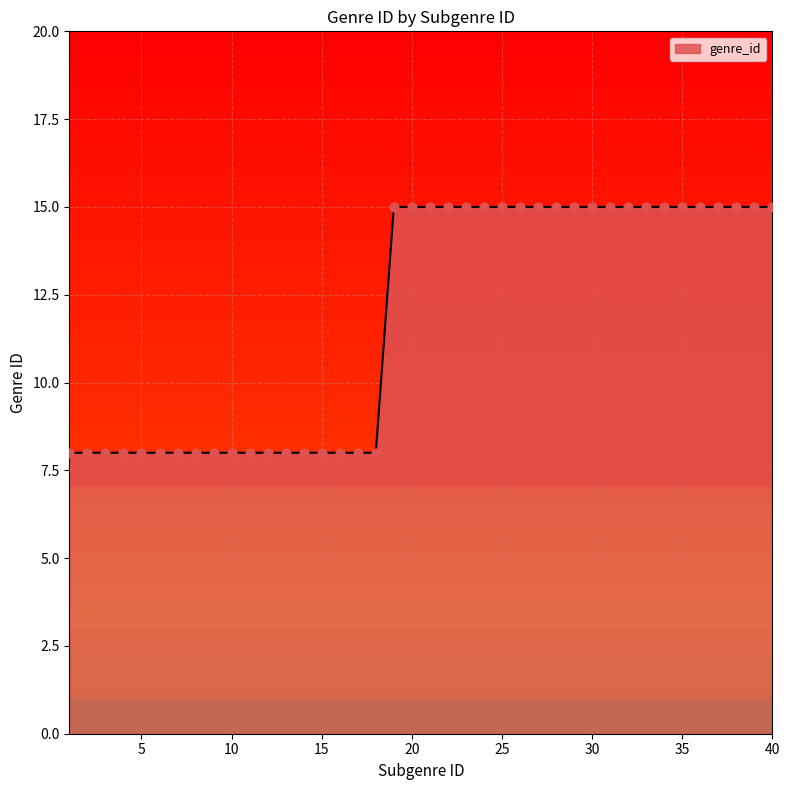

What is the difference between the maximum and minimum values?

7